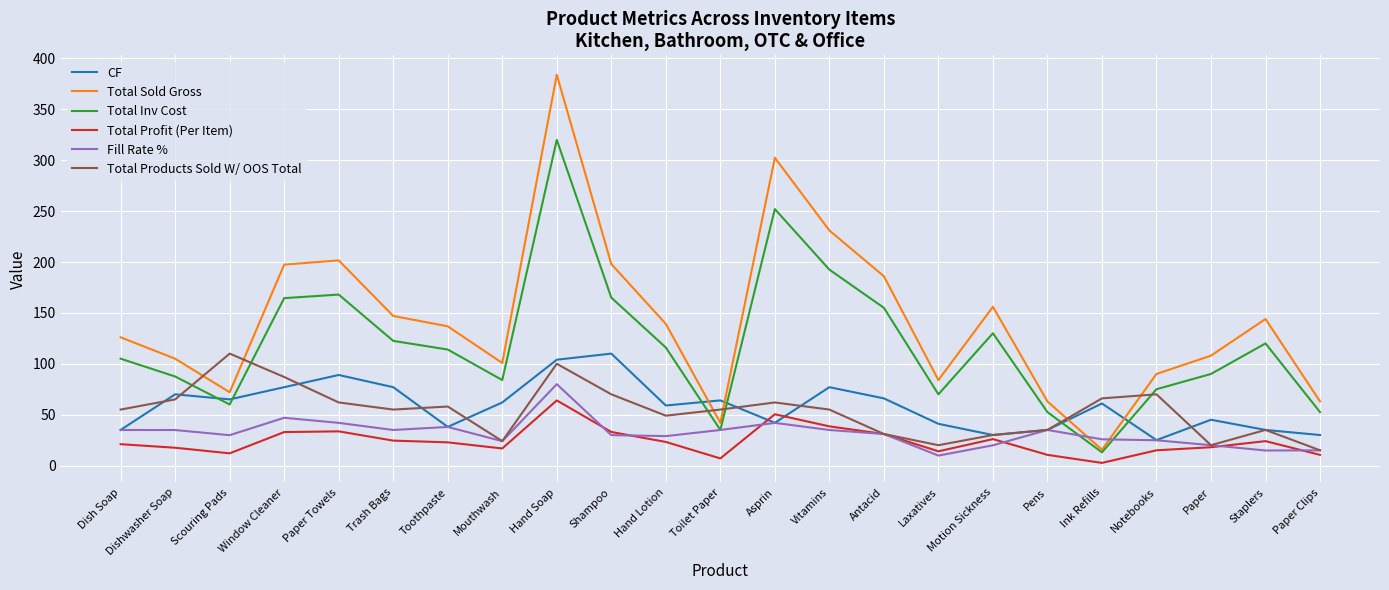

How many intersections are there between Total Sold Gross and Total Products Sold W/ OOS Total?

6